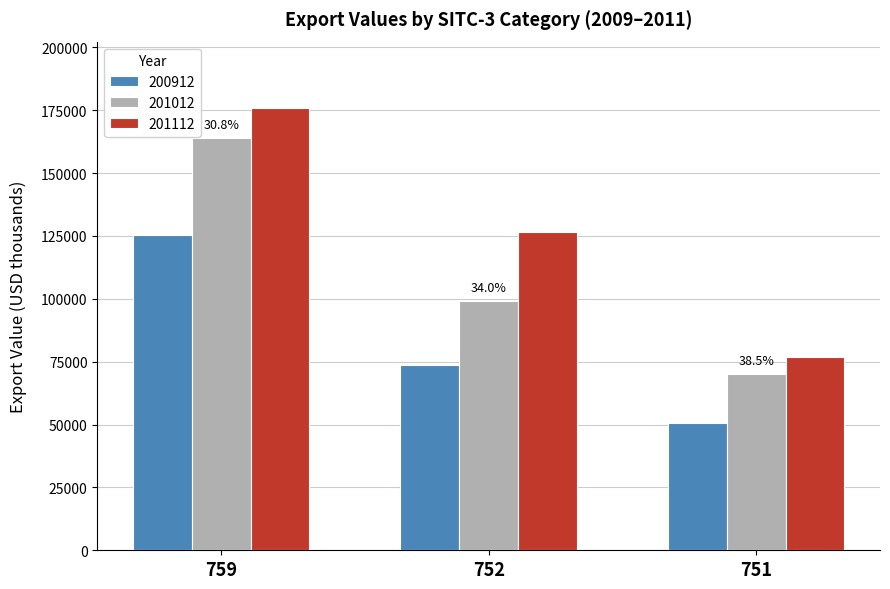

At 759, list the series in order from largest to smallest.

201112, 201012, 200912